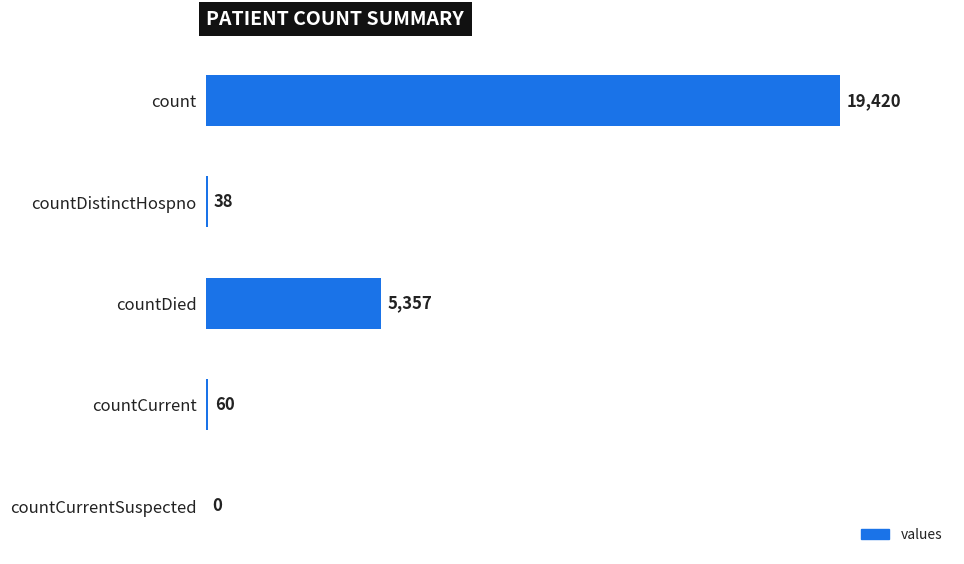

Is it true that the value at countDied is 8618?

False